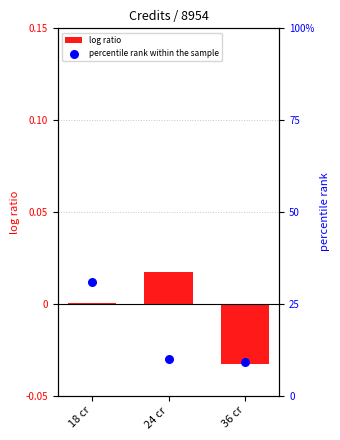

Which series has the largest total across all categories?

percentile rank within the sample